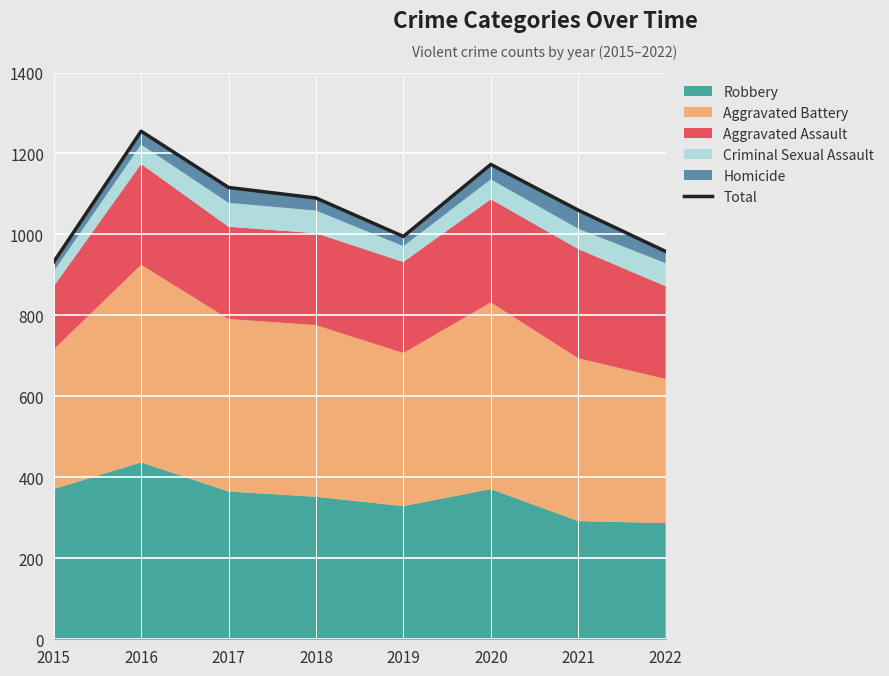

Where is the data nearest to the value 1093?

2018